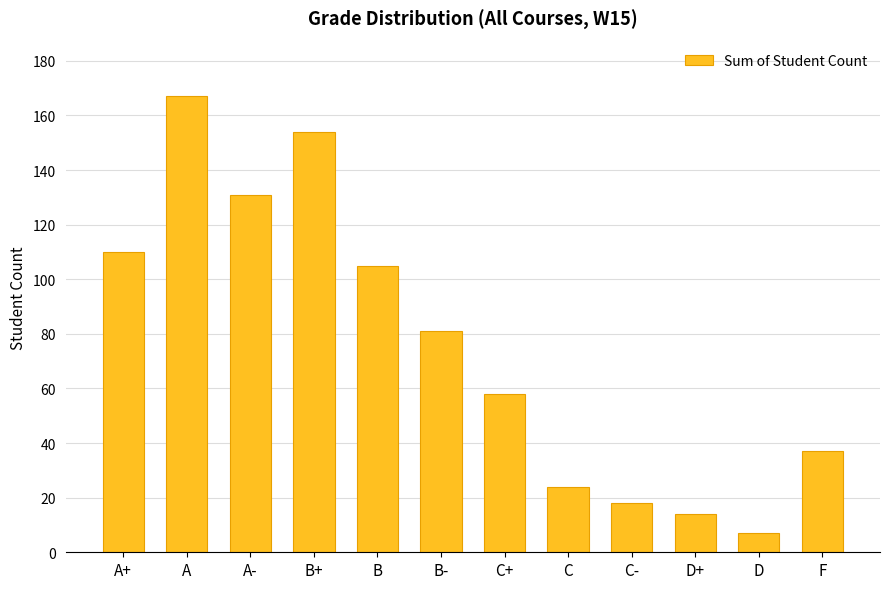

What is the change in value from B- to C?

-57